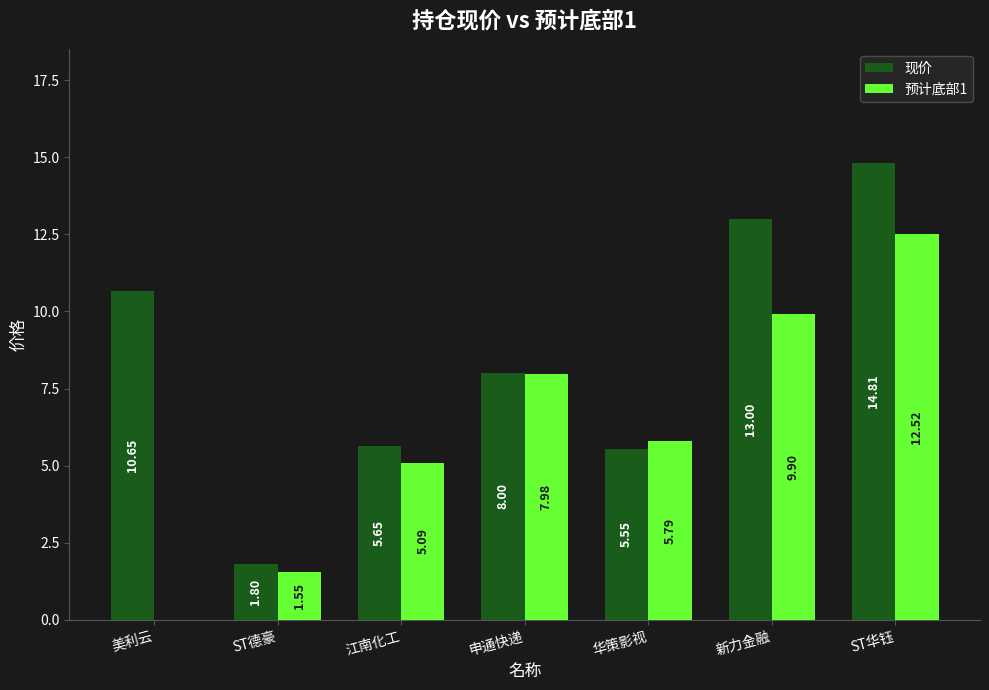

The value of 预计底部1 at 申通快递 is 8.0. True or false?

True